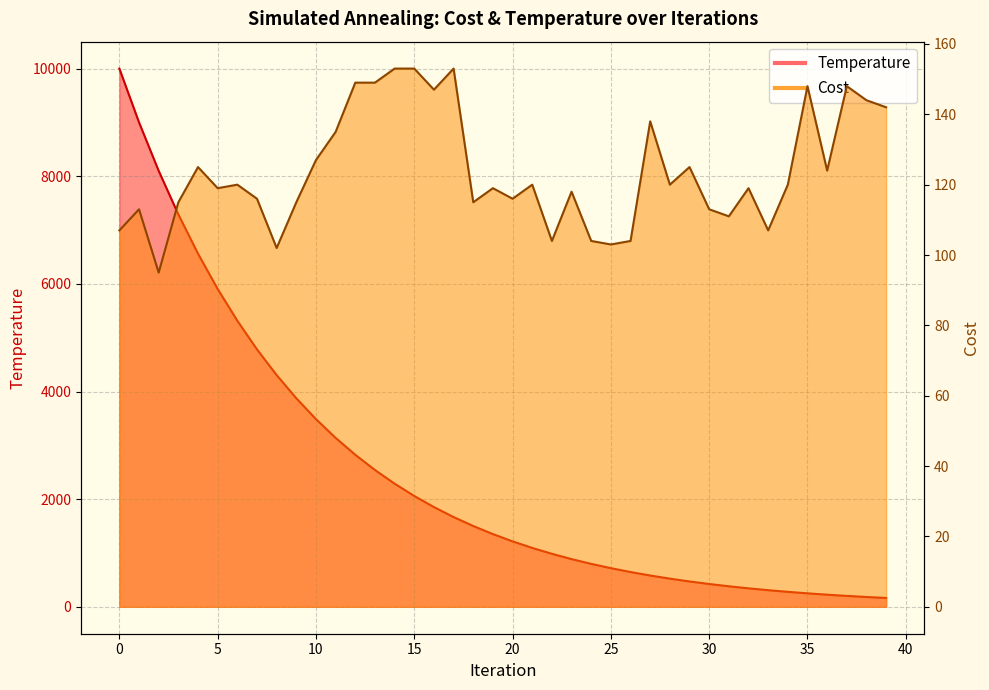

List the labels in order of Temperature value, largest first.

0, 1, 2, 3, 4, 5, 6, 7, 8, 9, 10, 11, 12, 13, 14, 15, 16, 17, 18, 19, 20, 21, 22, 23, 24, 25, 26, 27, 28, 29, 30, 31, 32, 33, 34, 35, 36, 37, 38, 39